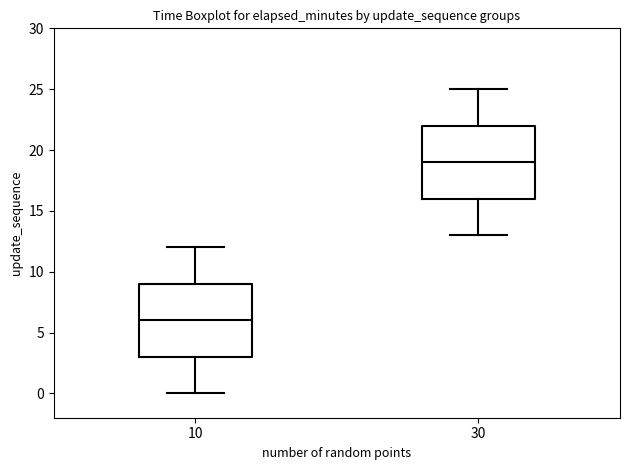

Reading left to right, read every box against the y-axis: the position of its median line, the range the box covers, and the ends of its whiskers. The values are not printed on the chart, so give them approximately, as read against the axis.

10: median 6, box 3 to 9, whiskers 0 to 12
30: median 19, box 16 to 22, whiskers 13 to 25